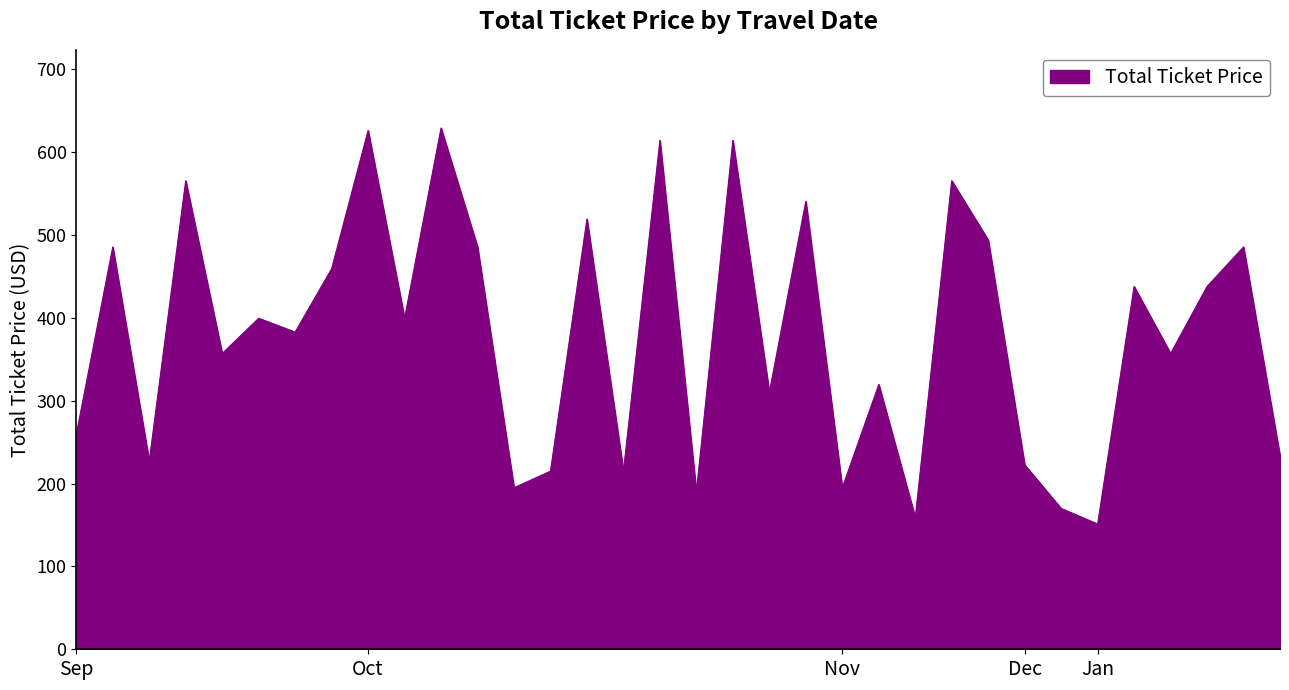

Does the chart display data point markers on the line(s)?

No